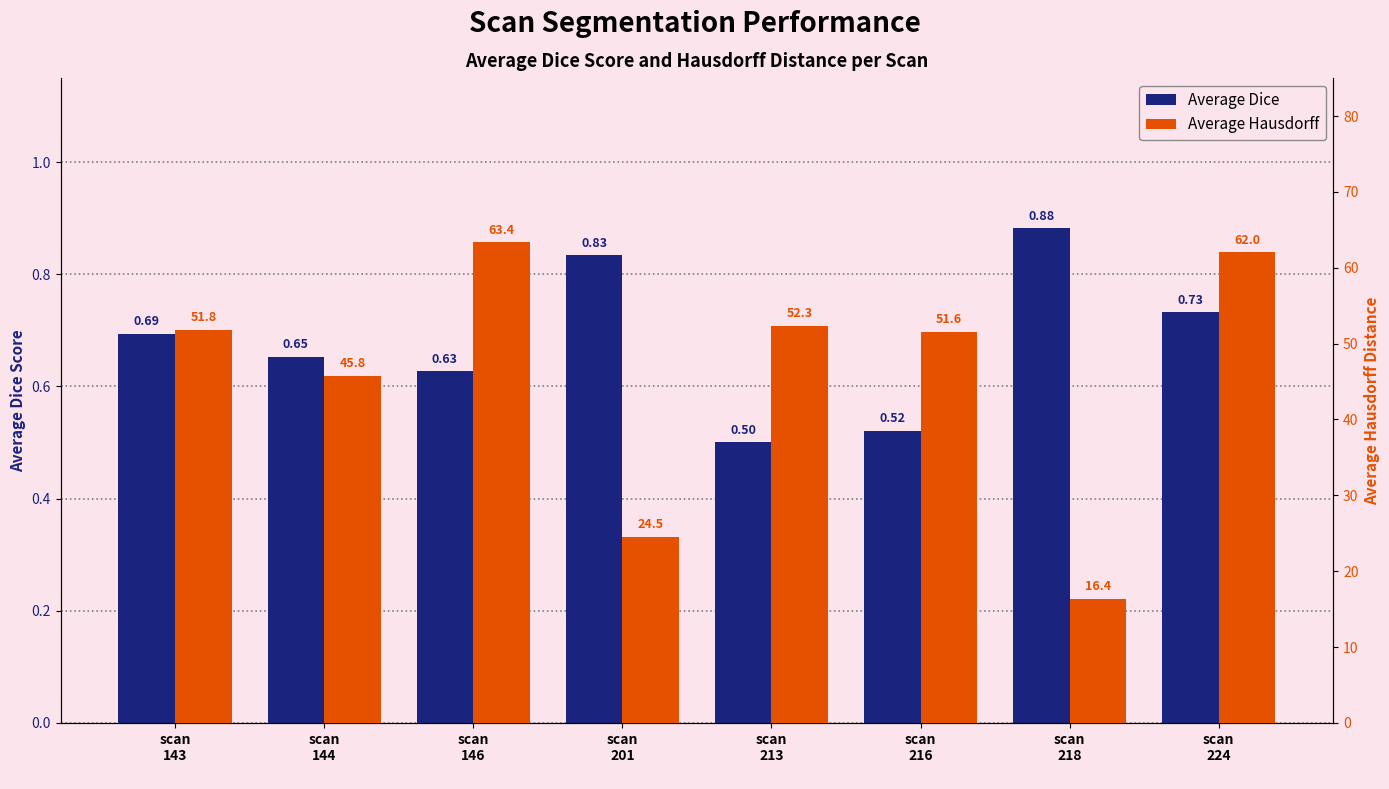

What are all the series names shown in the legend?

Average Dice, Average Hausdorff